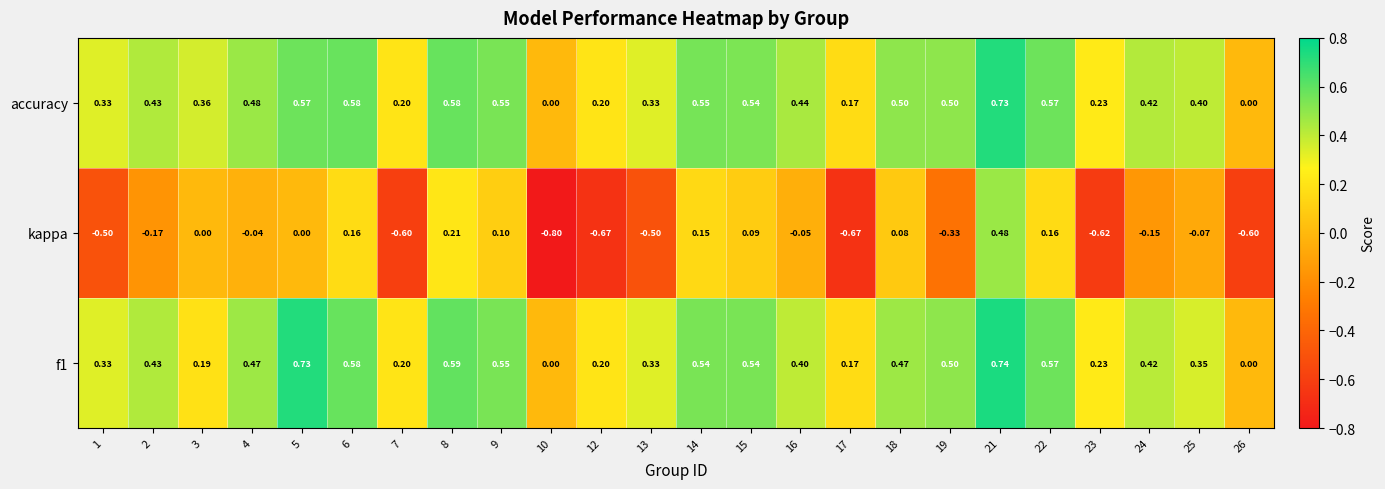

How many distinct data groups are displayed?

3